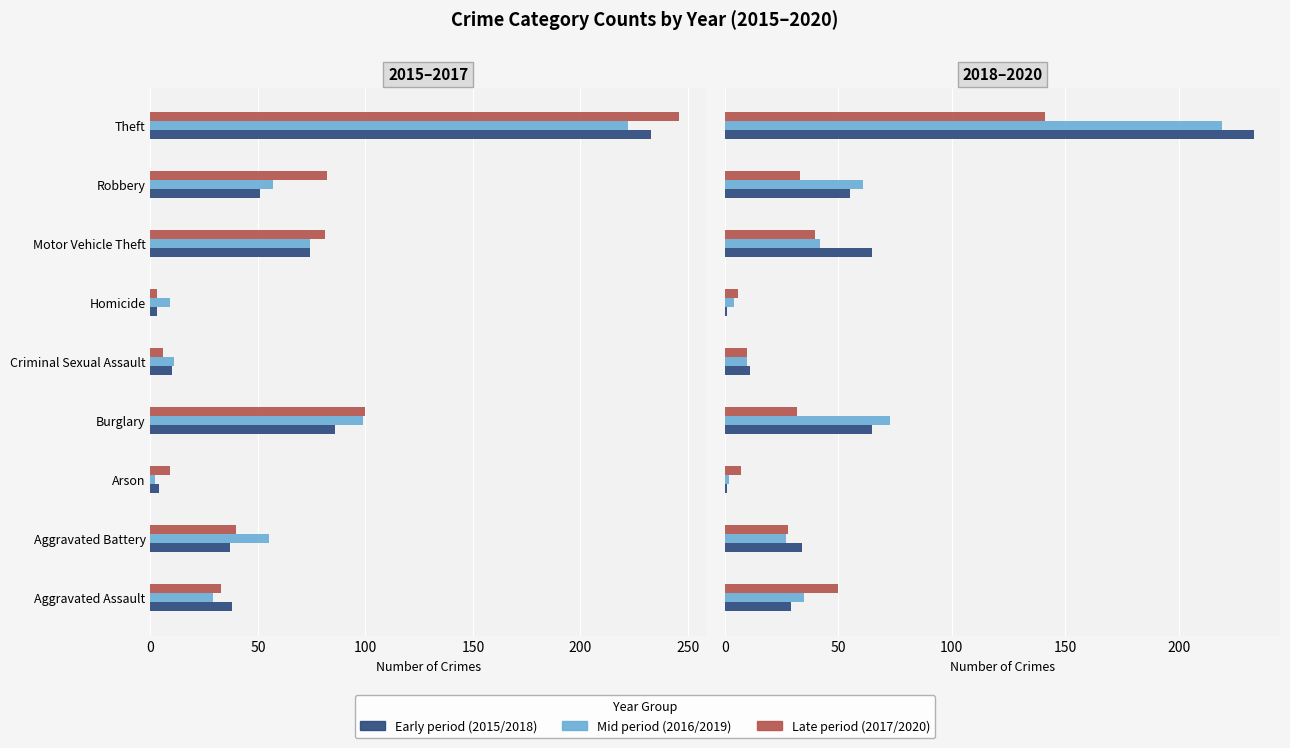

What is the sum of the 2019 values at Aggravated Battery and Criminal Sexual Assault?

37